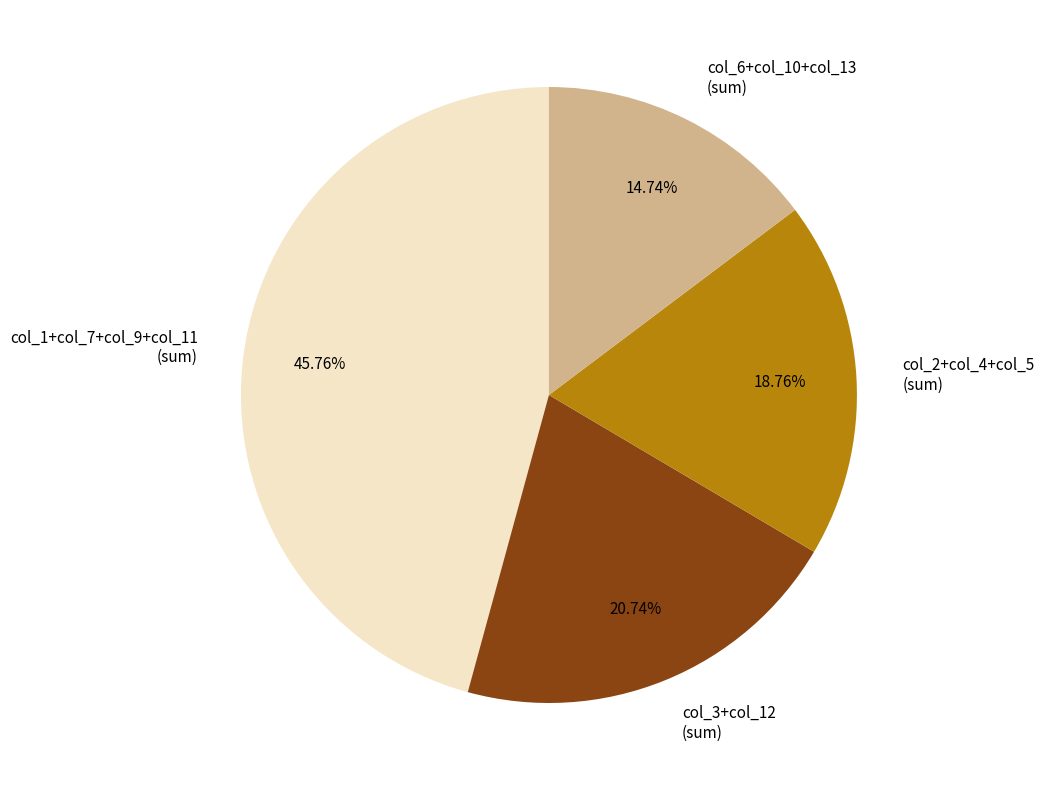

Combined, do col_1+col_7+col_9+col_11 (sum) and col_6+col_10+col_13 (sum) account for over 50%?

Yes